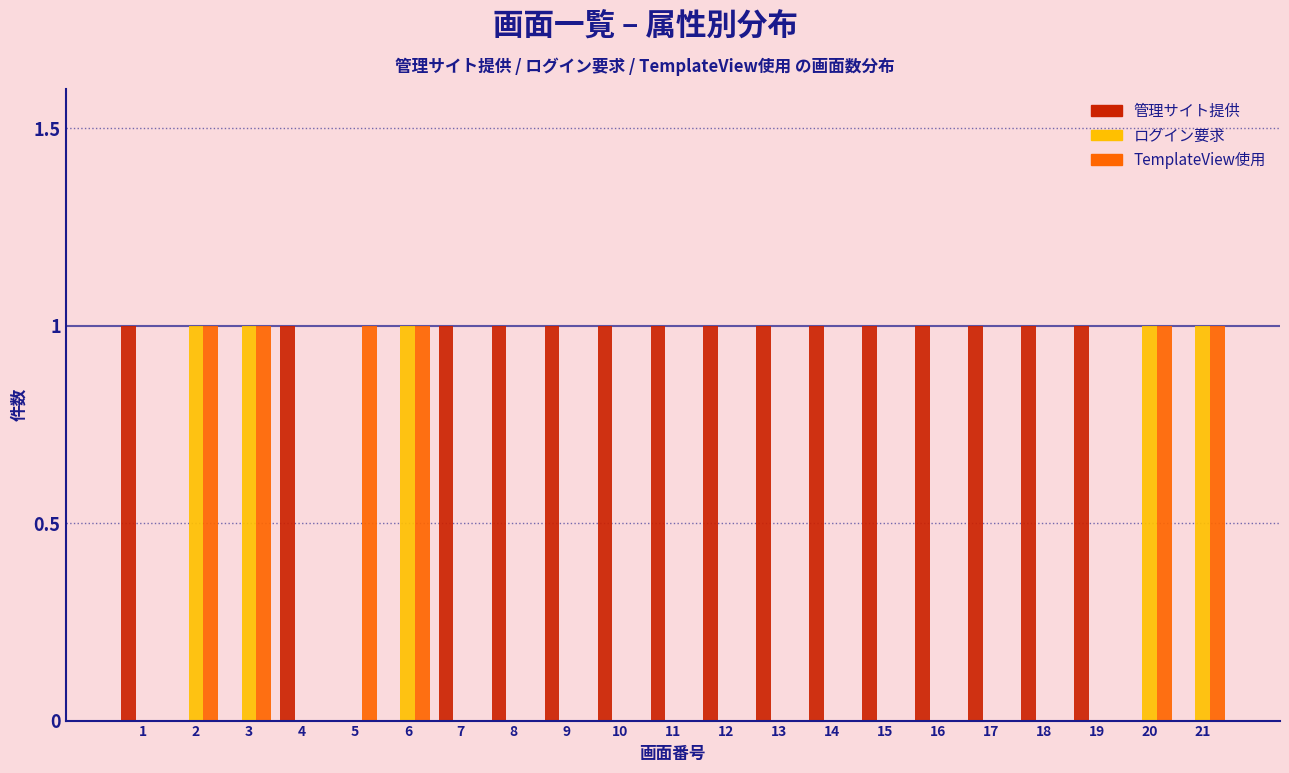

What is the sum of all ログイン要求 values?

5